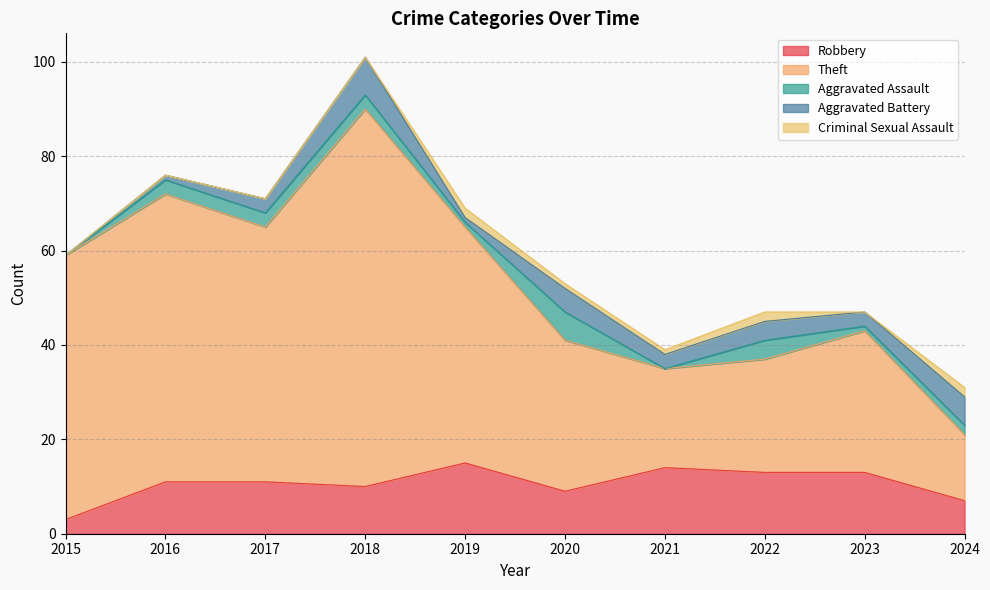

How many distinct data groups are displayed?

5